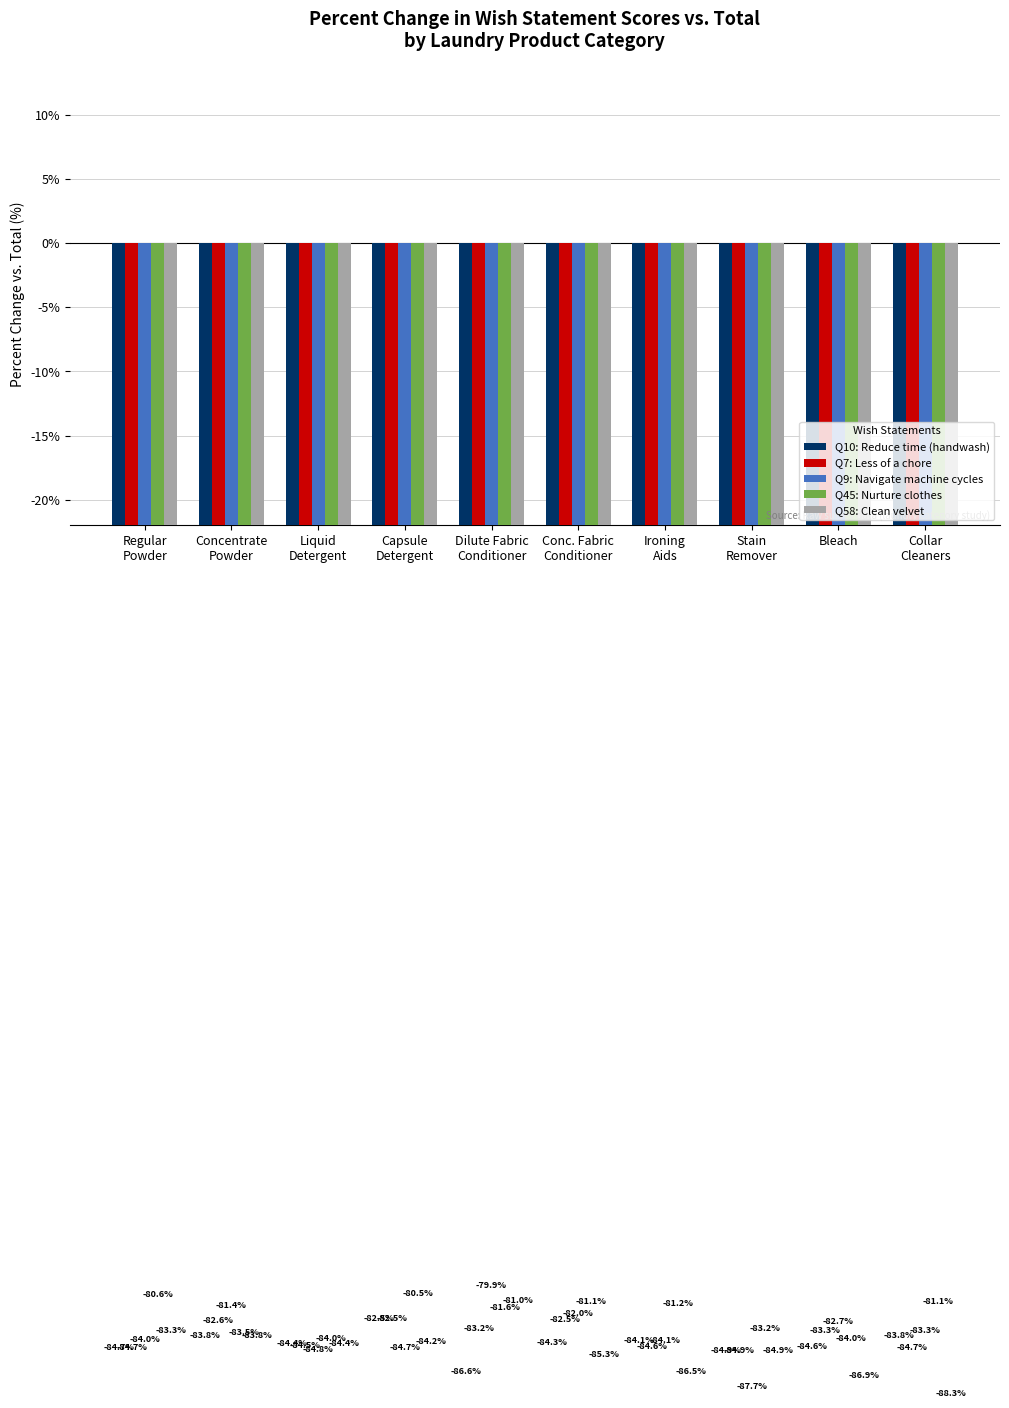

Which category has the lowest value in the Q7: Less of a chore series?

Stain
Remover